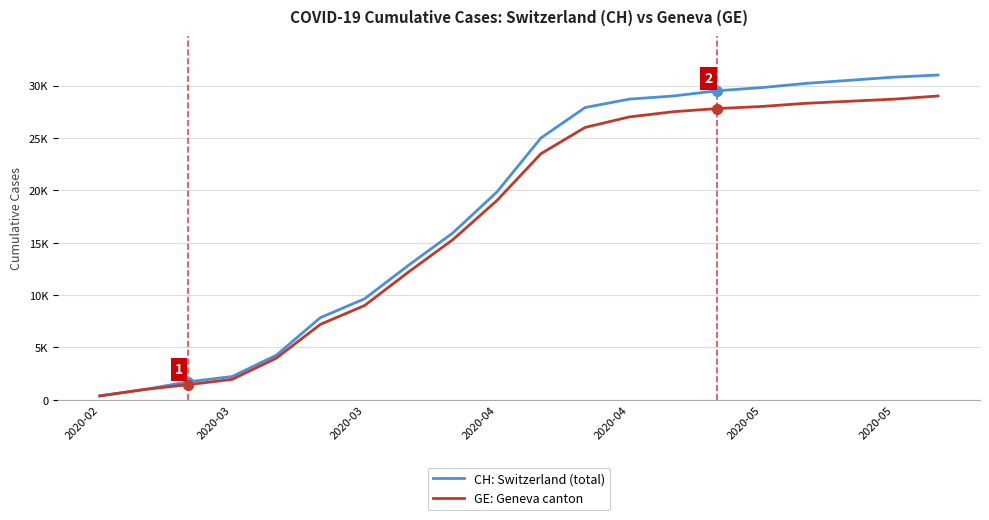

What is the greatest value displayed?

31000